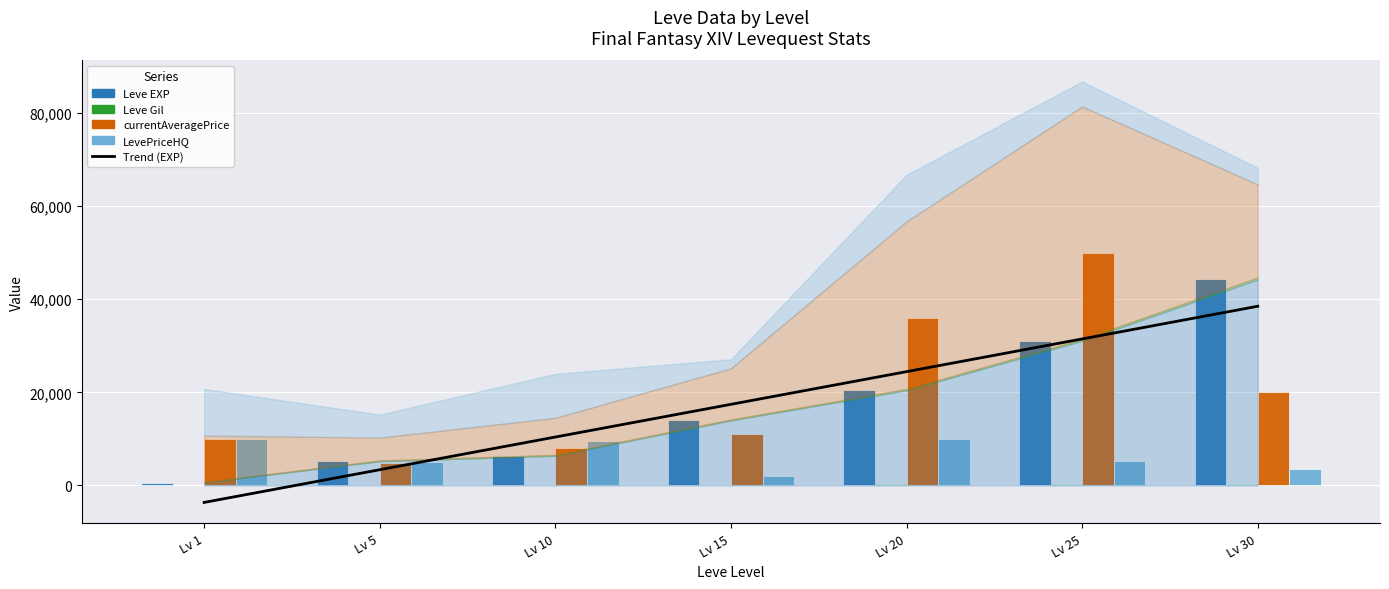

What is the sum of the currentAveragePrice values at Lv 20 and Lv 25?

85990.0